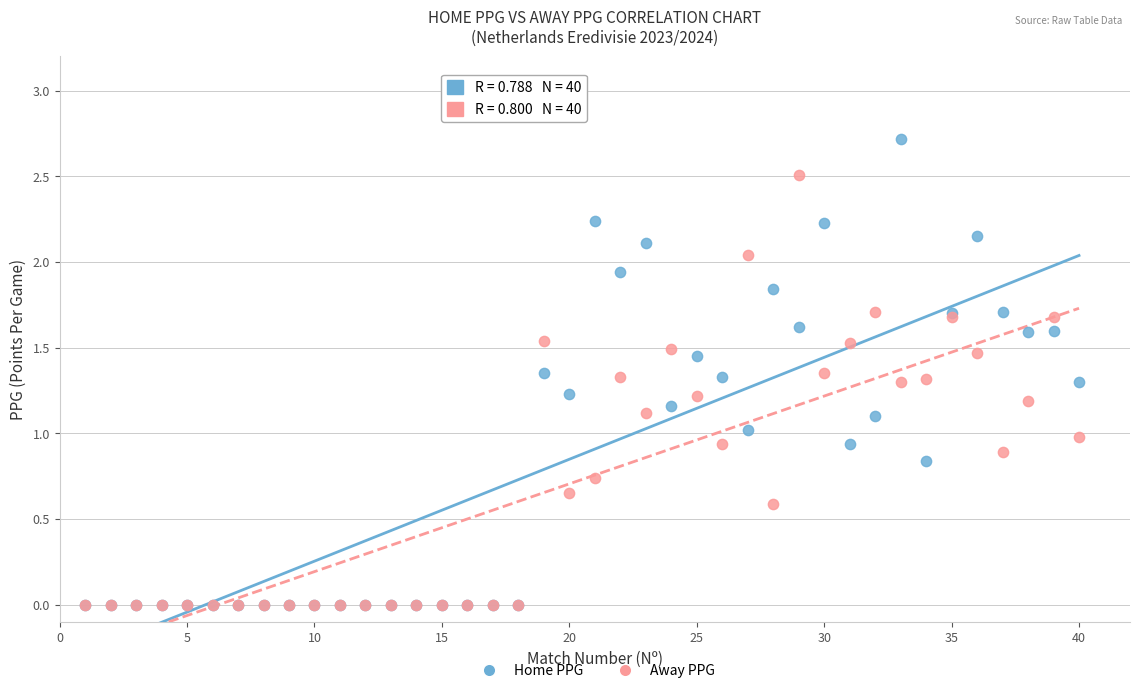

Which series contains the highest Y value?

Home PPG